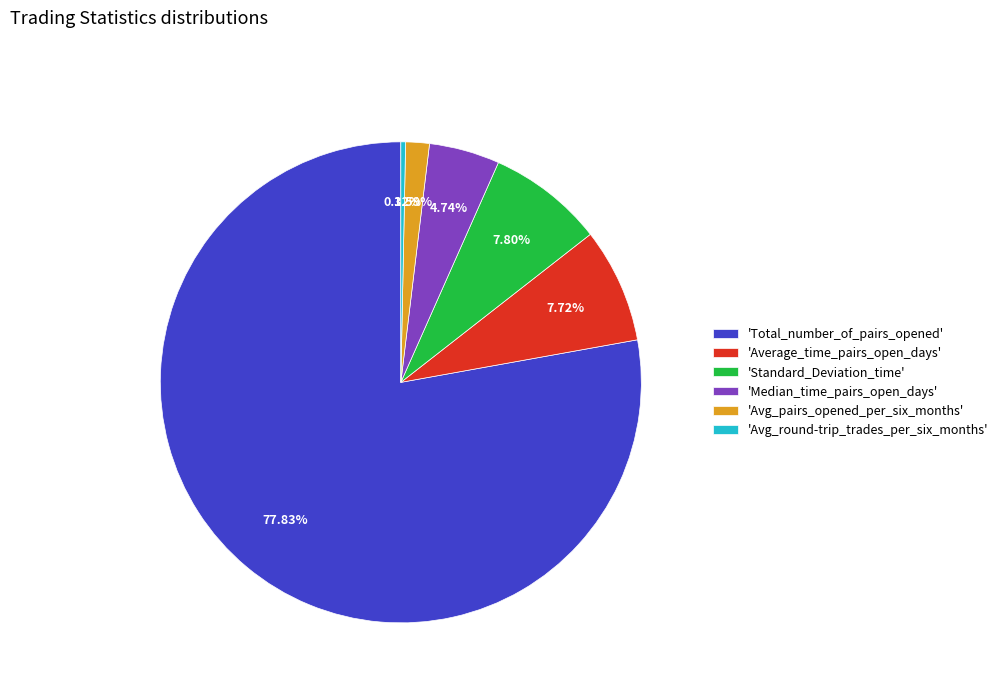

Combined, do 'Average_time_pairs_open_days' and 'Standard_Deviation_time' account for over 50%?

No